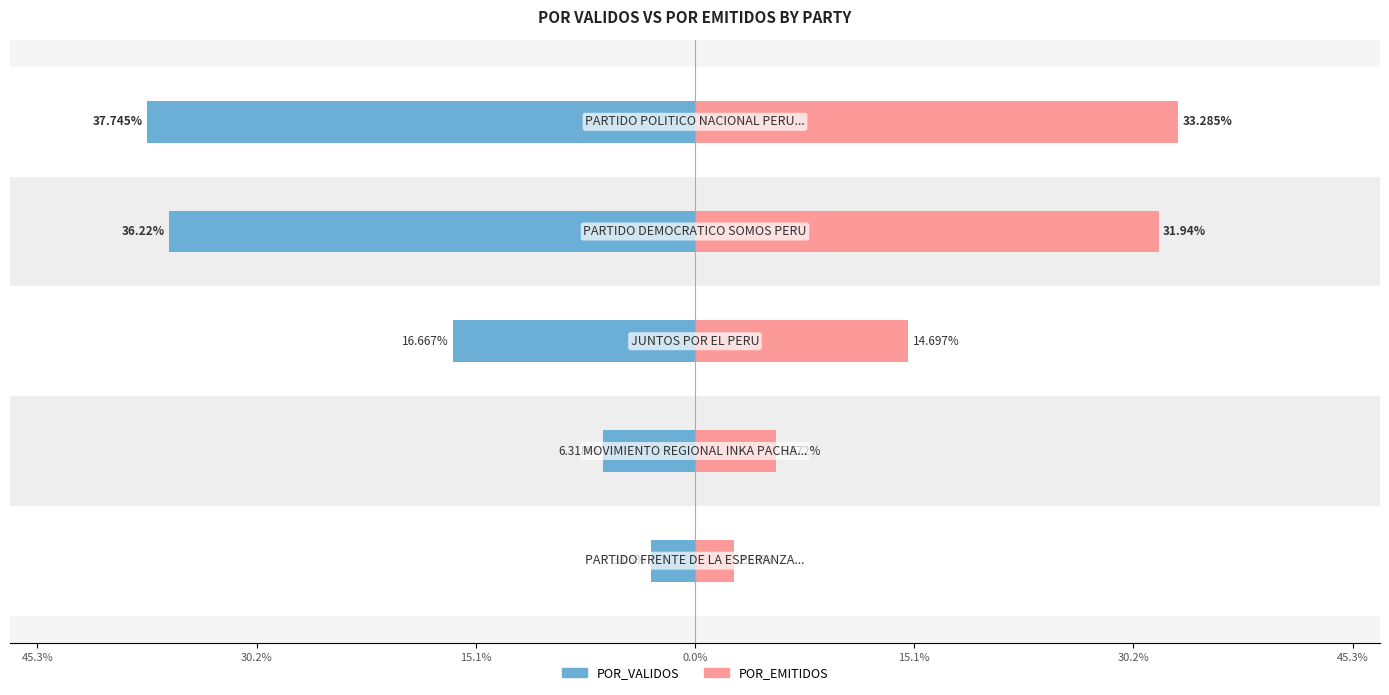

How many values in the POR_VALIDOS series exceed -16?

2